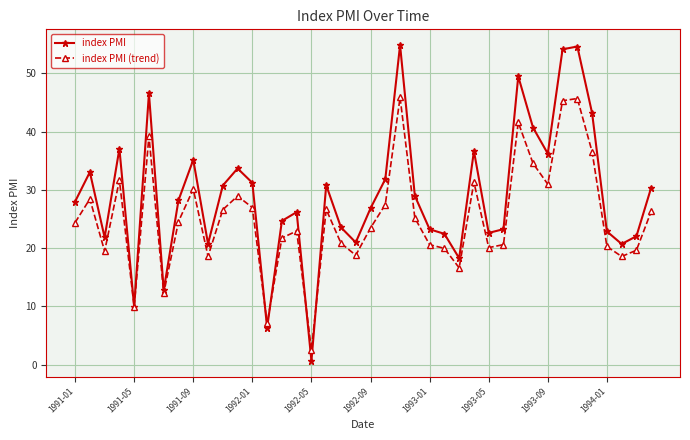

What is the value of the index PMI point at the 12th from the left?

33.7